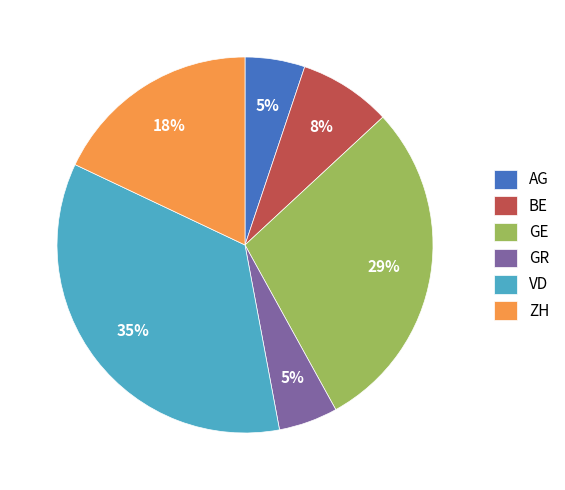

True or false: AG accounts for 5% of the total.

True